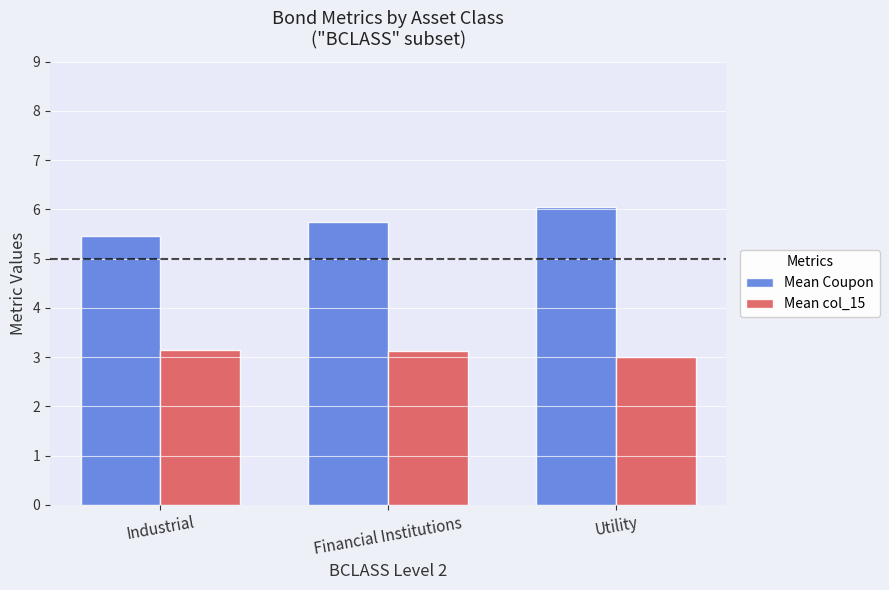

At which label is Mean Coupon closest to 5?

Industrial